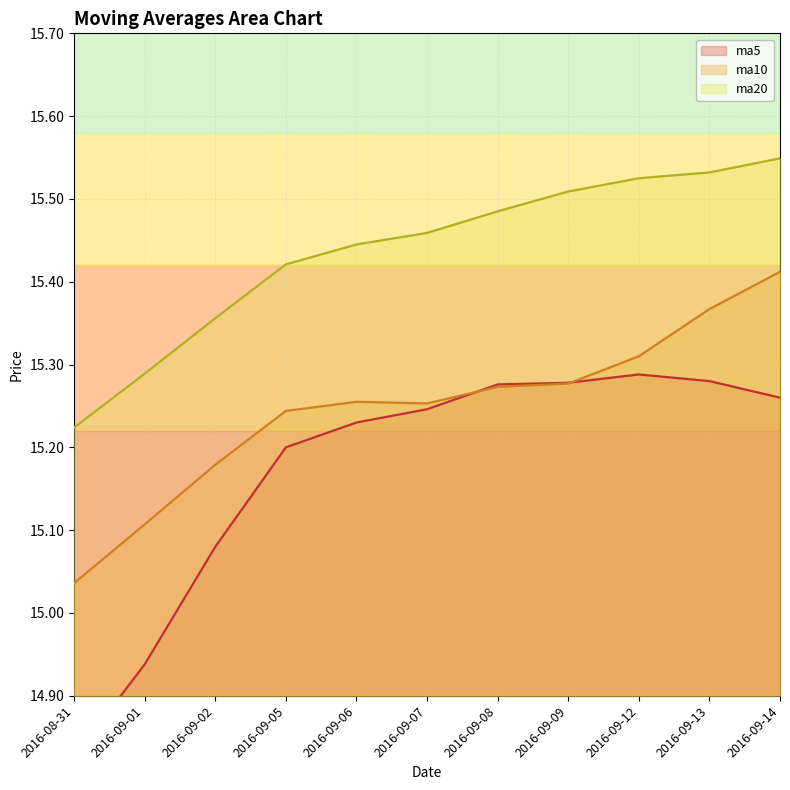

At 2016-09-08, list the series in order from smallest to largest.

ma10, ma5, ma20